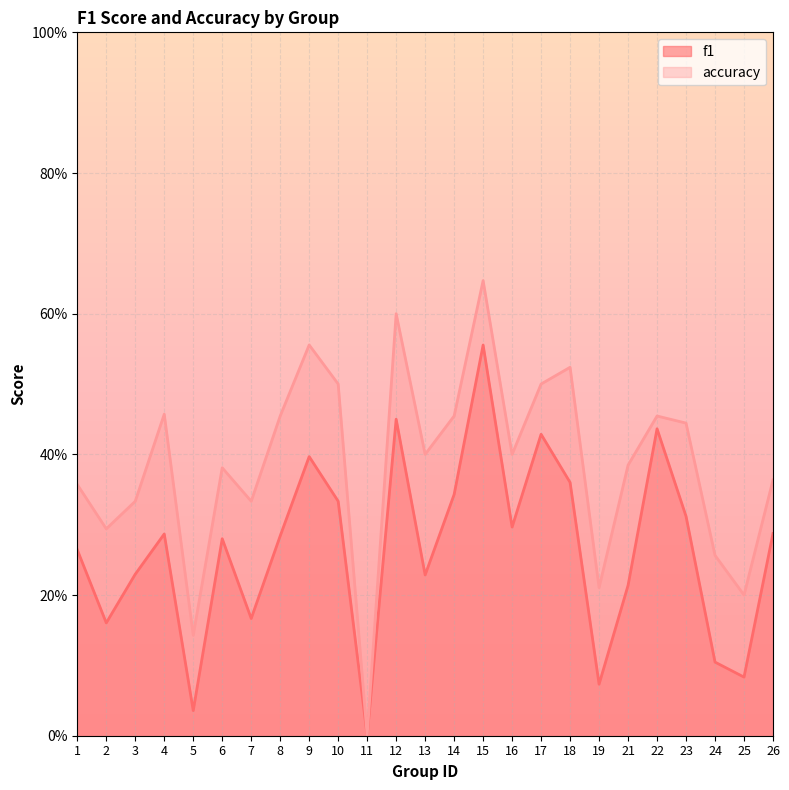

True or false: f1 and accuracy intersect in this chart.

False